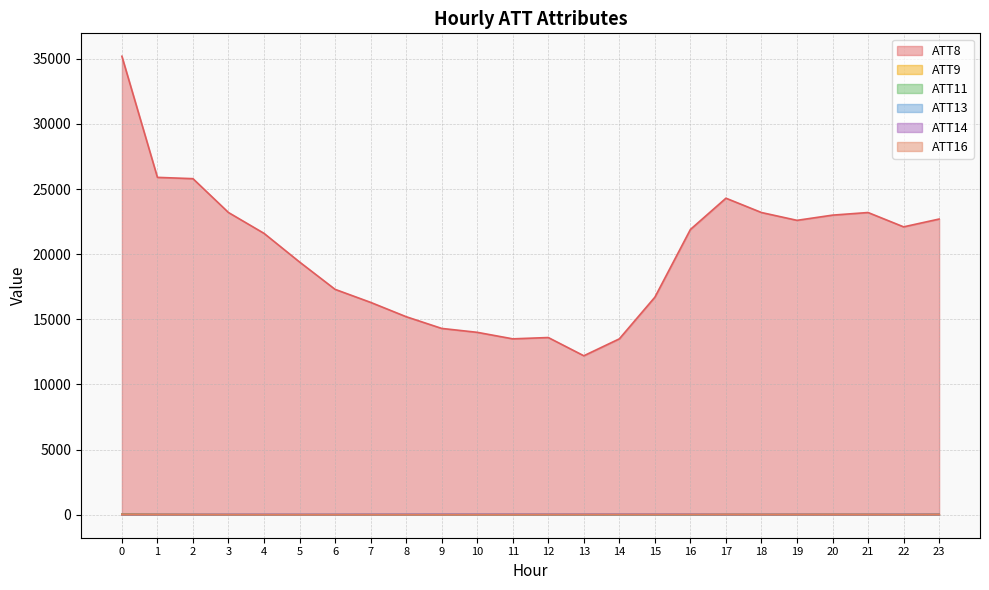

What is the value of the ATT13 point at the 22nd from the left?

0.9